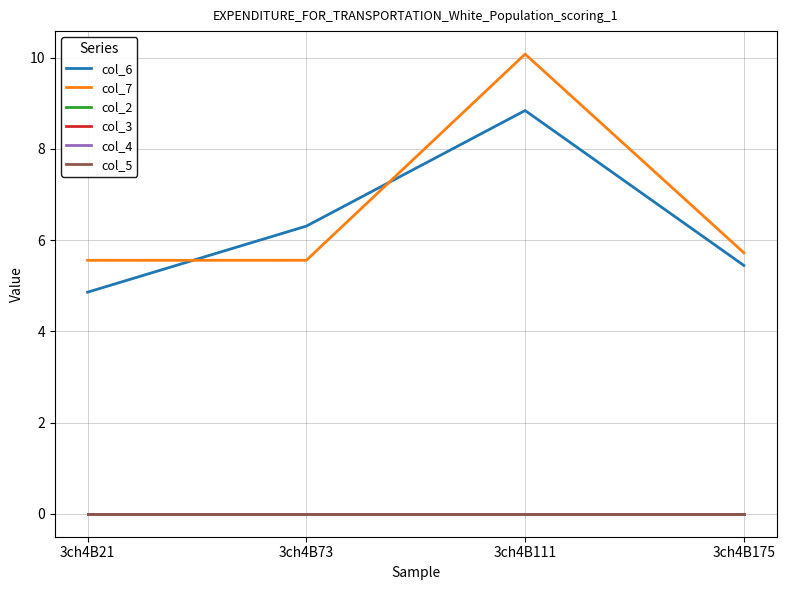

Does the chart display data point markers on the line(s)?

No